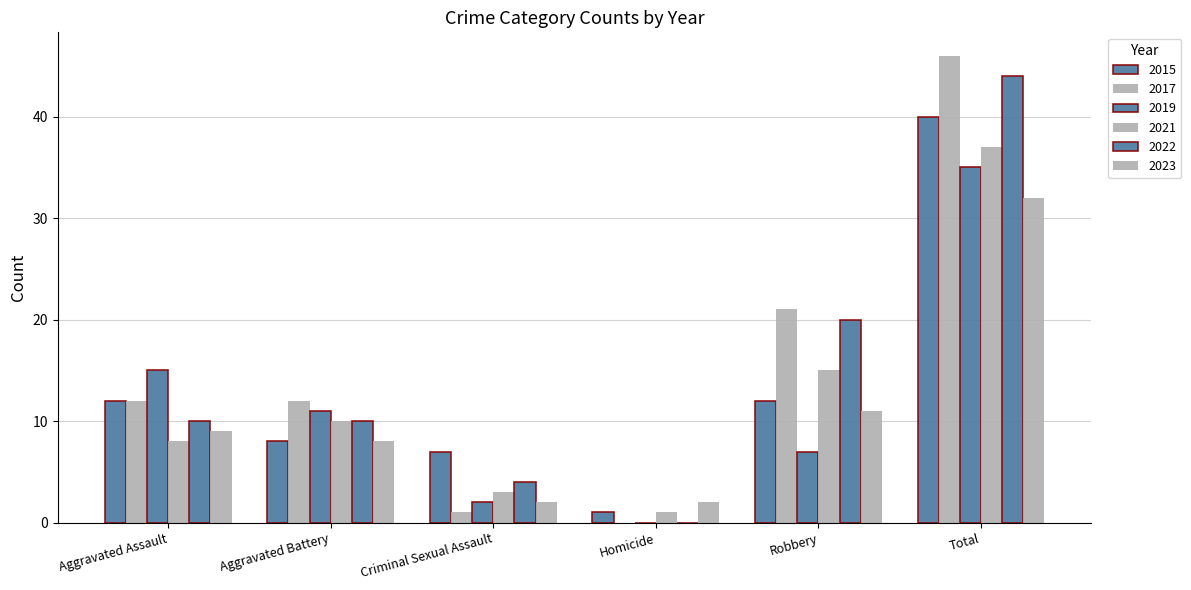

How many values in 2017 are above zero?

5